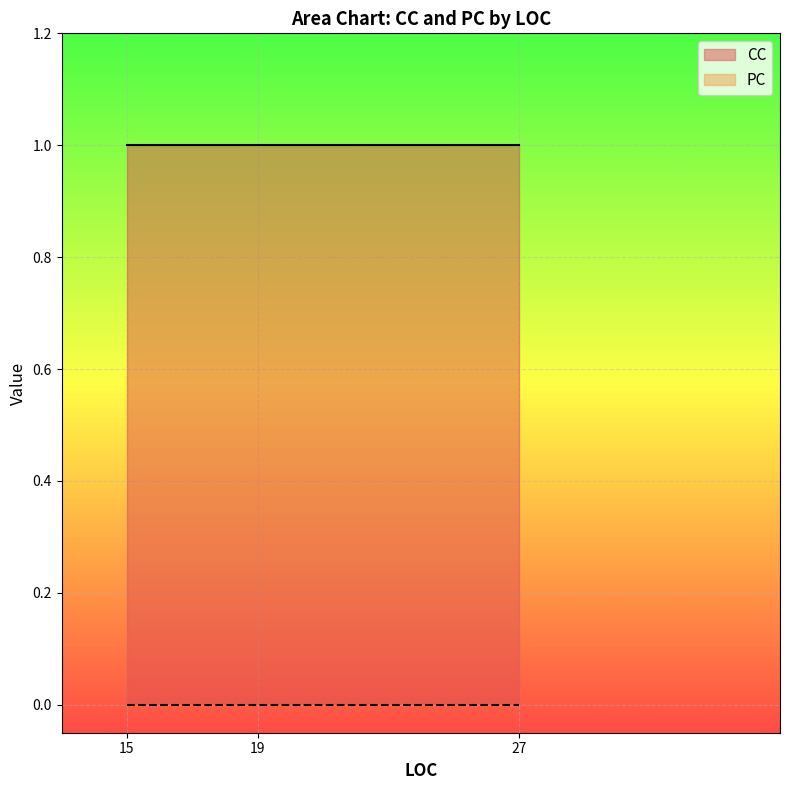

At which category is the sum across all series the highest?

15